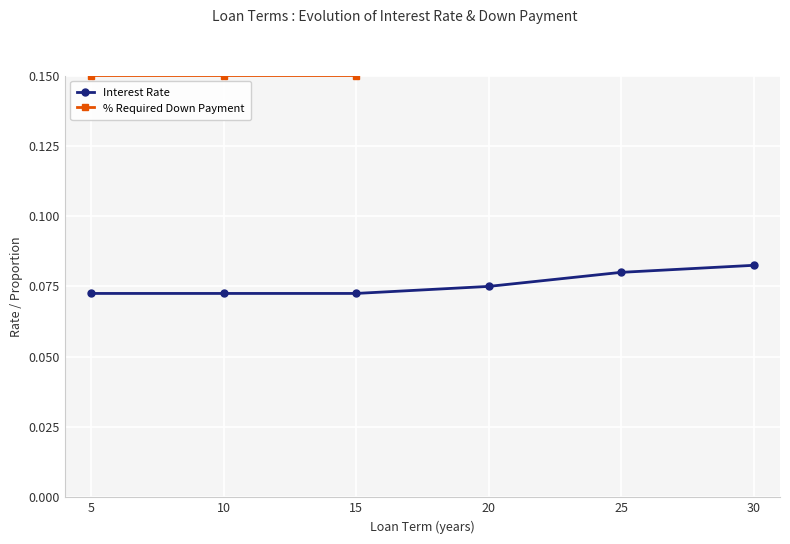

At how many categories does at least one series exceed 0?

6